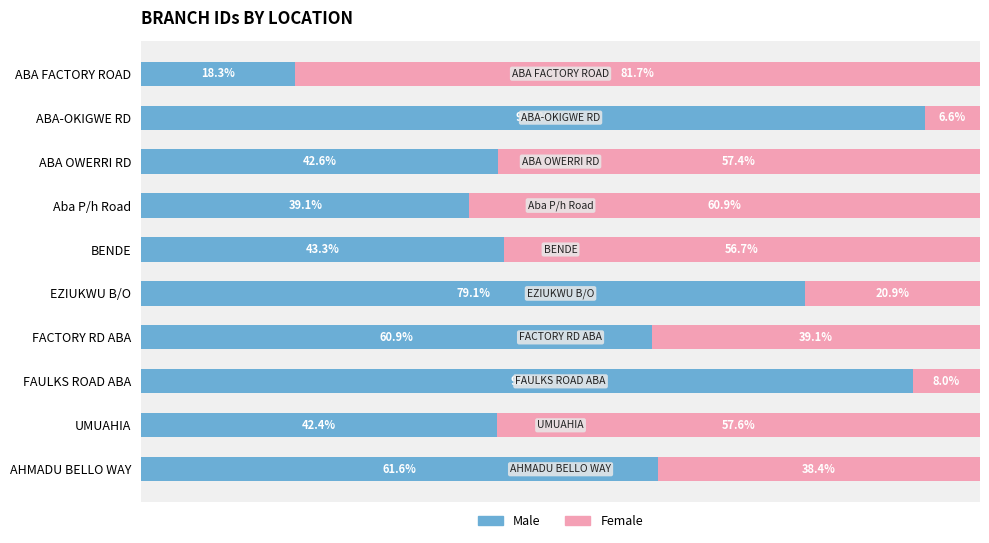

Rank the categories by Male value from lowest to highest.

ABA FACTORY ROAD, Aba P/h Road, UMUAHIA, ABA OWERRI RD, BENDE, FACTORY RD ABA, AHMADU BELLO WAY, EZIUKWU B/O, FAULKS ROAD ABA, ABA-OKIGWE RD